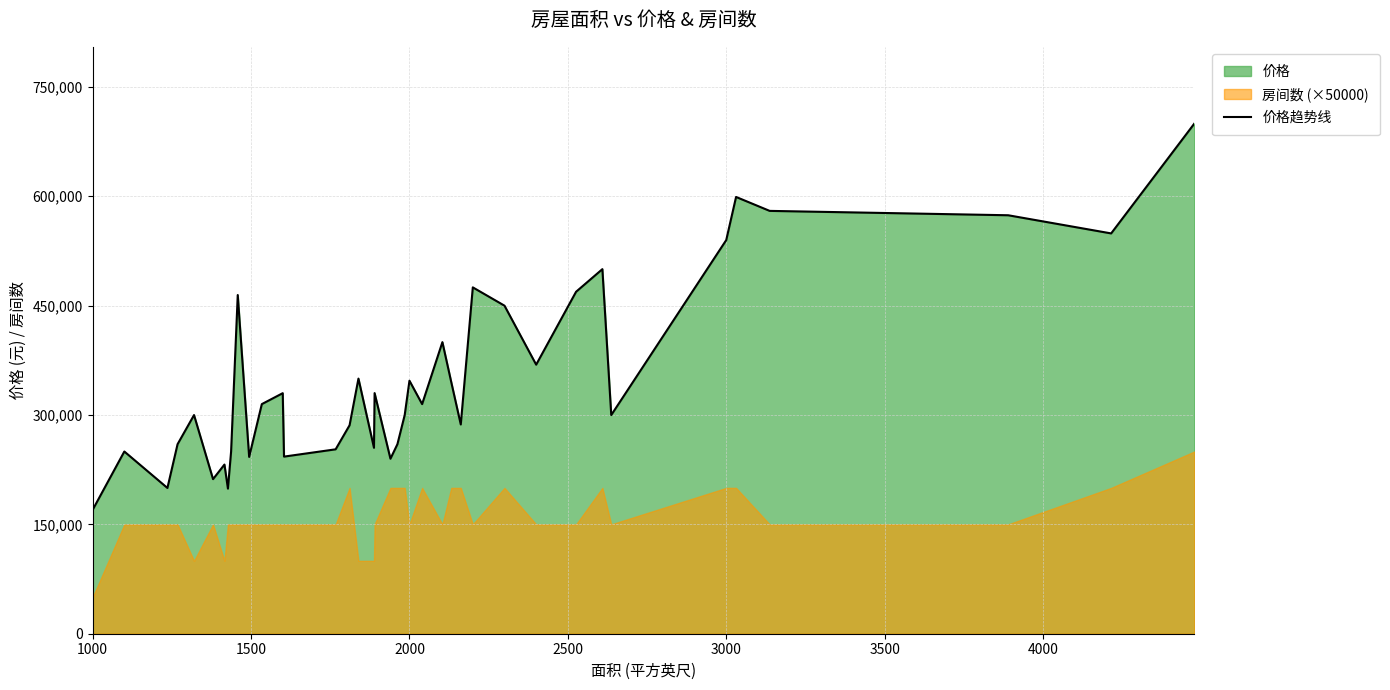

What is the minimum value for 价格趋势线?

169900